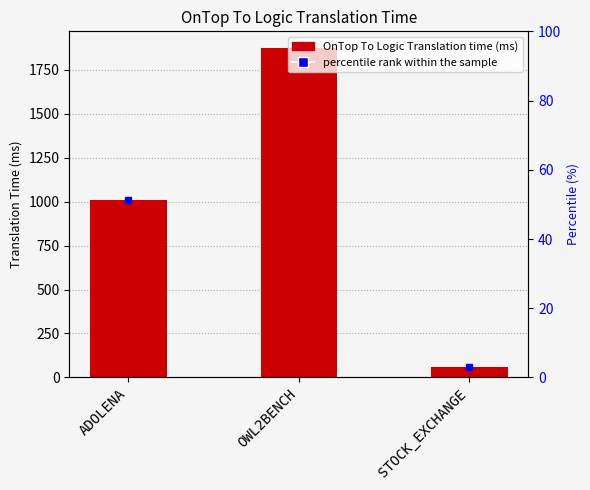

What position from the right is STOCK_EXCHANGE?

1